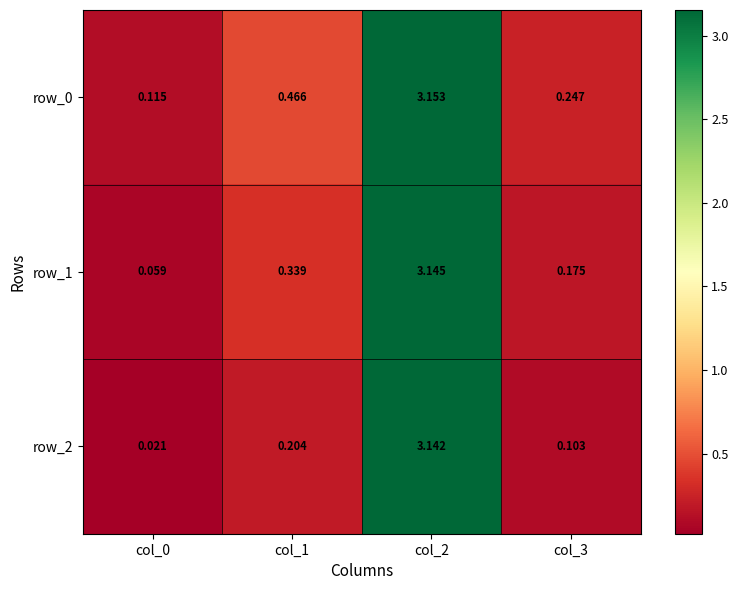

What is the difference between the highest and lowest values at col_0?

0.1